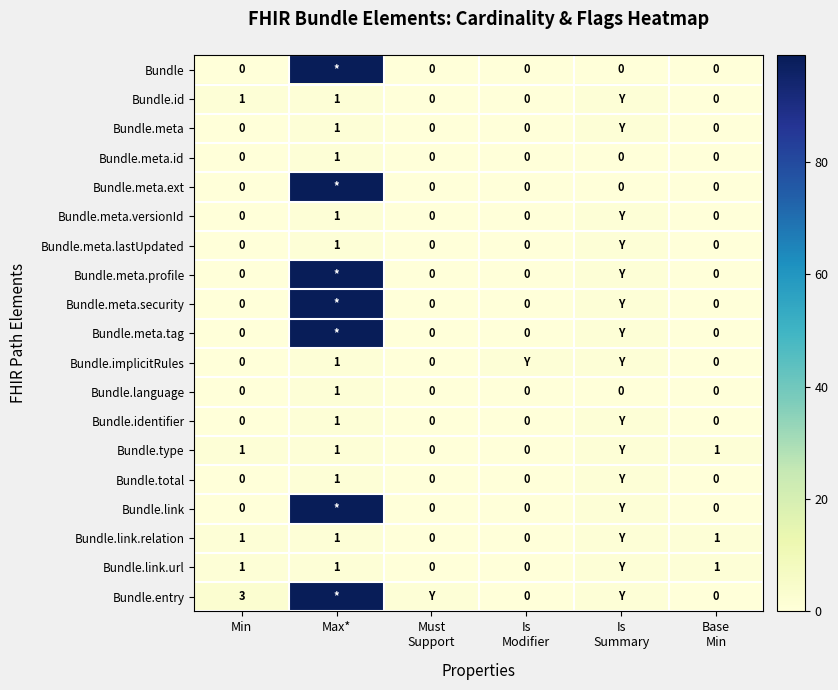

The Bundle.language series shows 0 at Min. True or false?

True